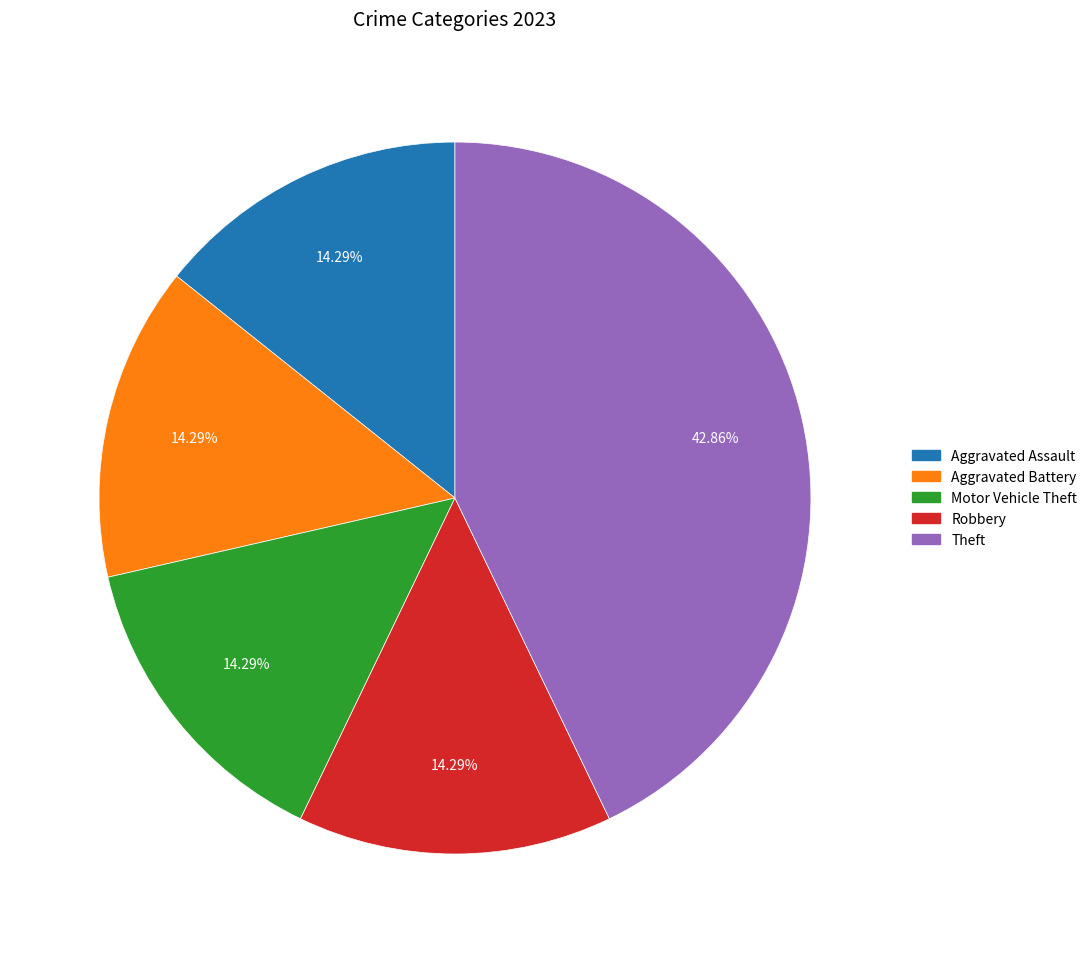

Do Robbery and Aggravated Assault together represent more than half of the pie?

No